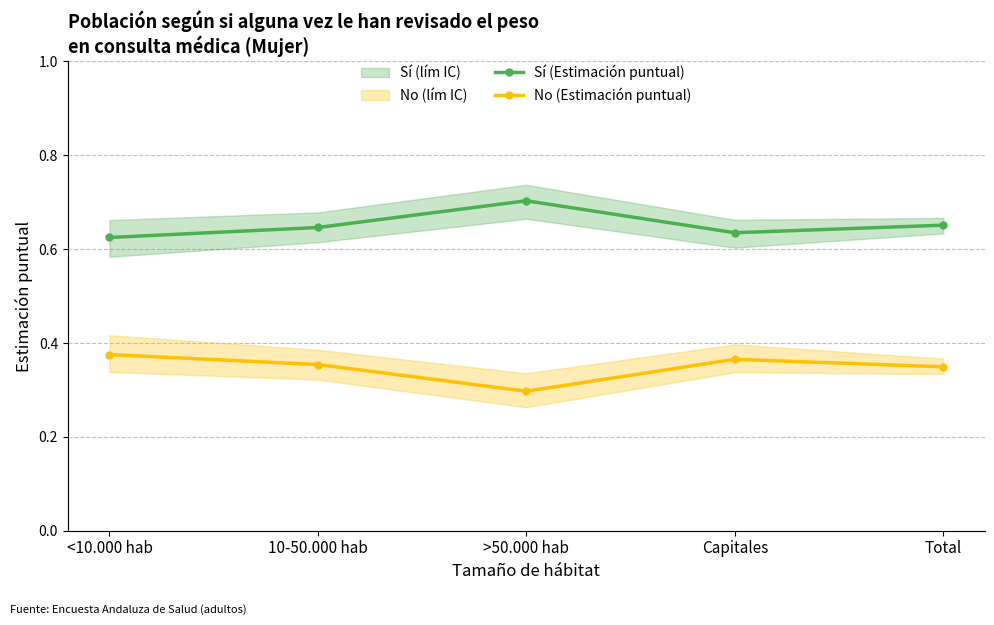

True or false: No (Estimación puntual) and Sí (Estimación puntual) cross at least once.

False